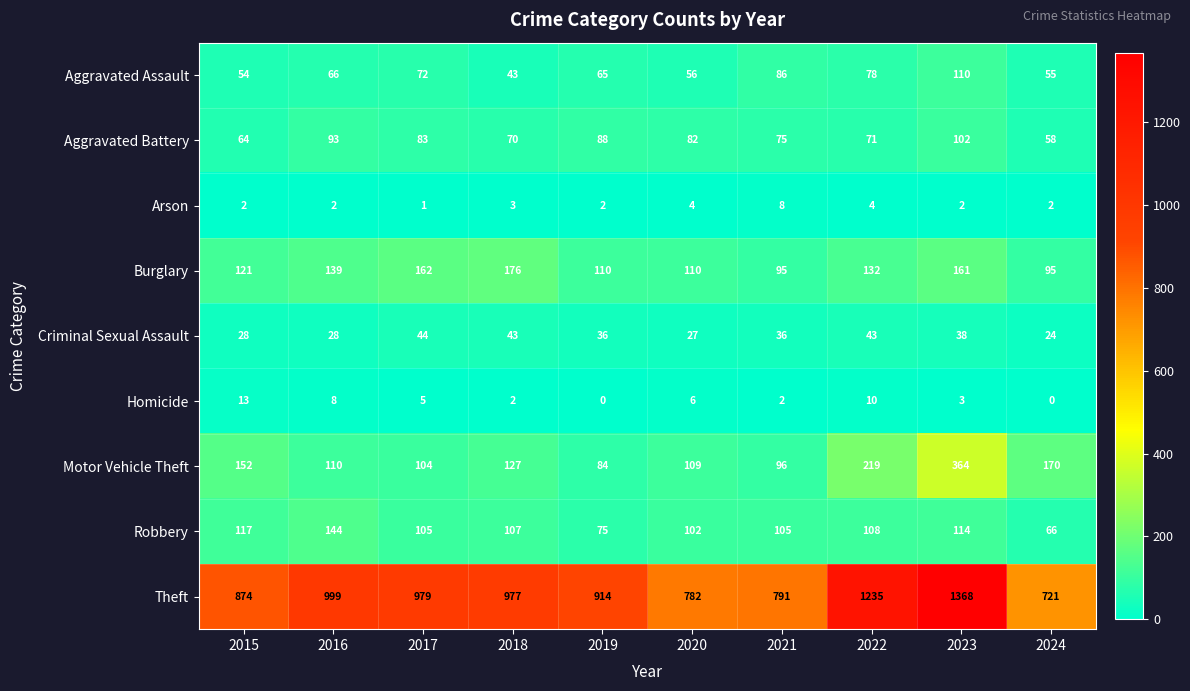

What value does the Arson series have at 2020?

4